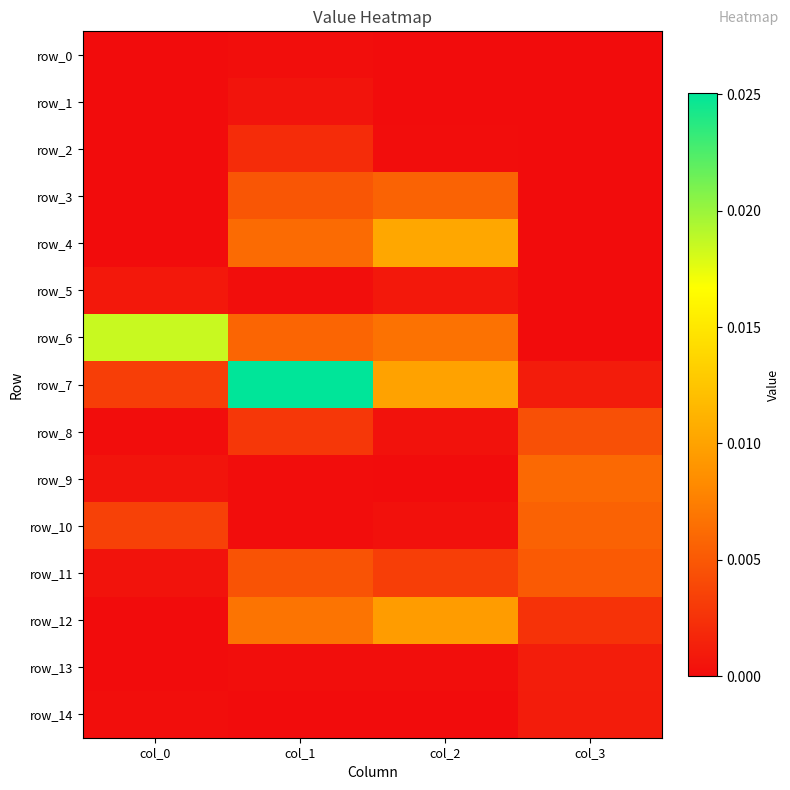

Which series has the largest range (max minus min)?

row_7